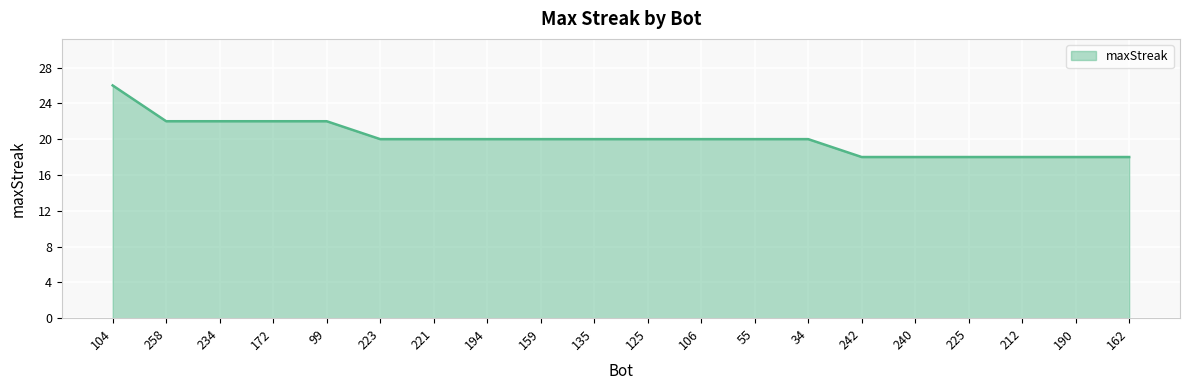

Which category has the highest value across all series?

104